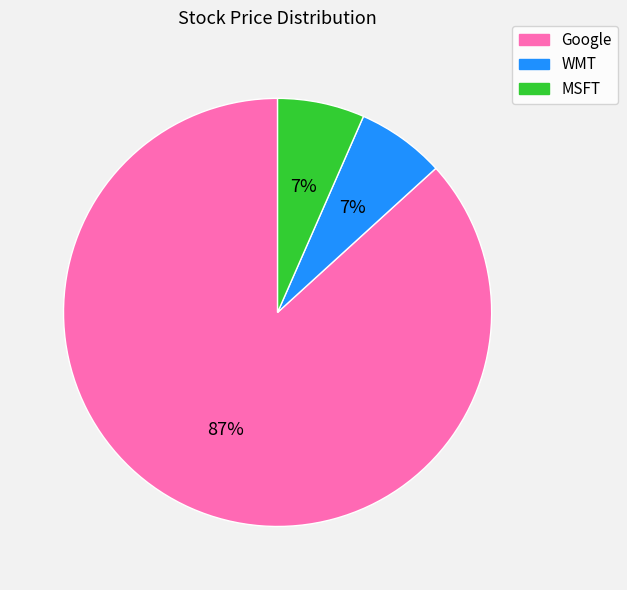

What is the ratio of the value at MSFT to the value at WMT?

1.0